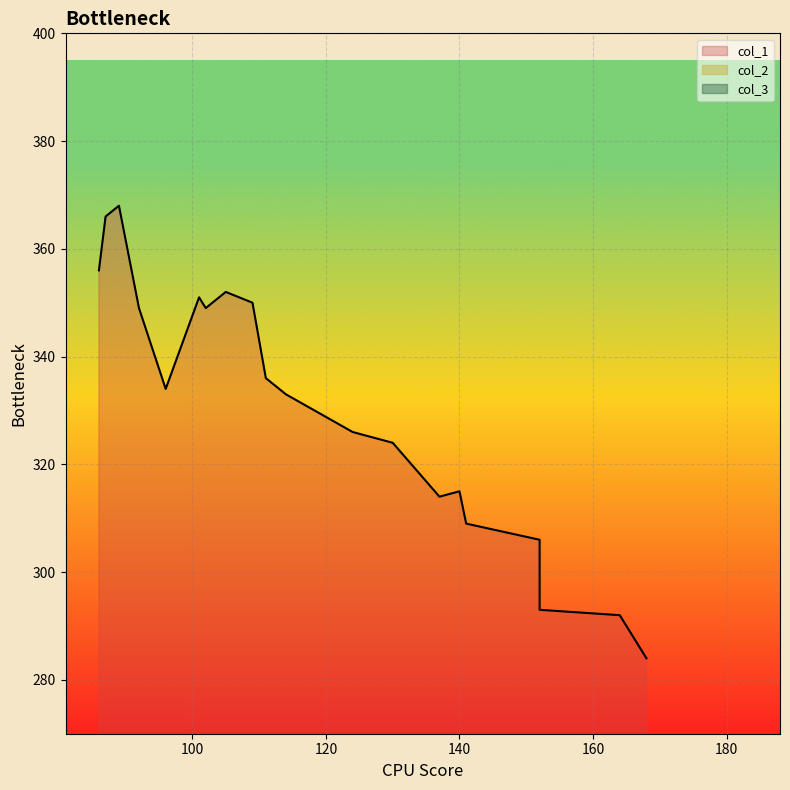

The value of col_1 at 114 is 217. True or false?

False